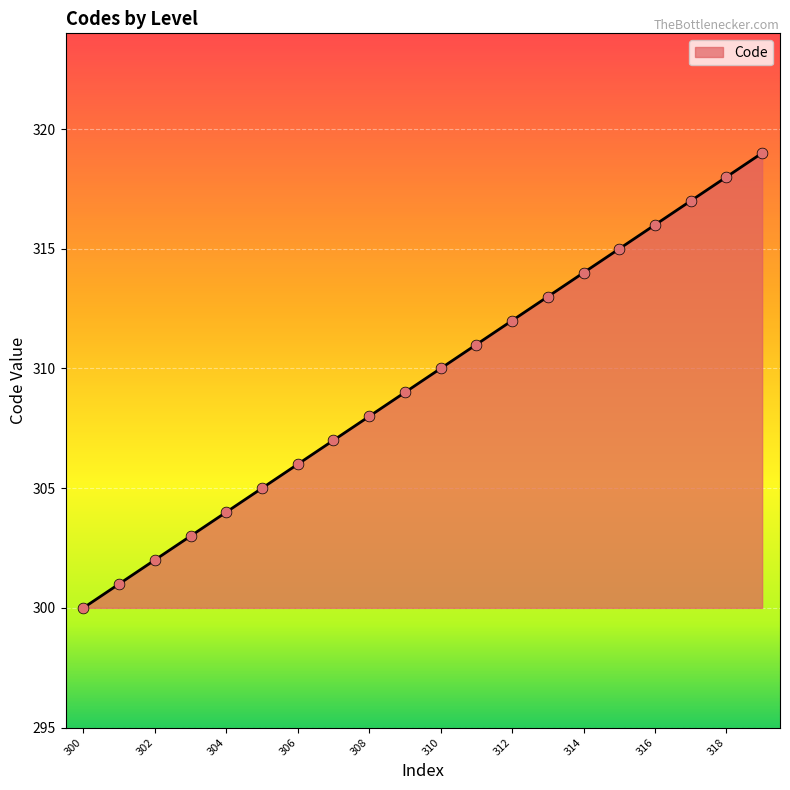

What is the greatest value displayed?

319